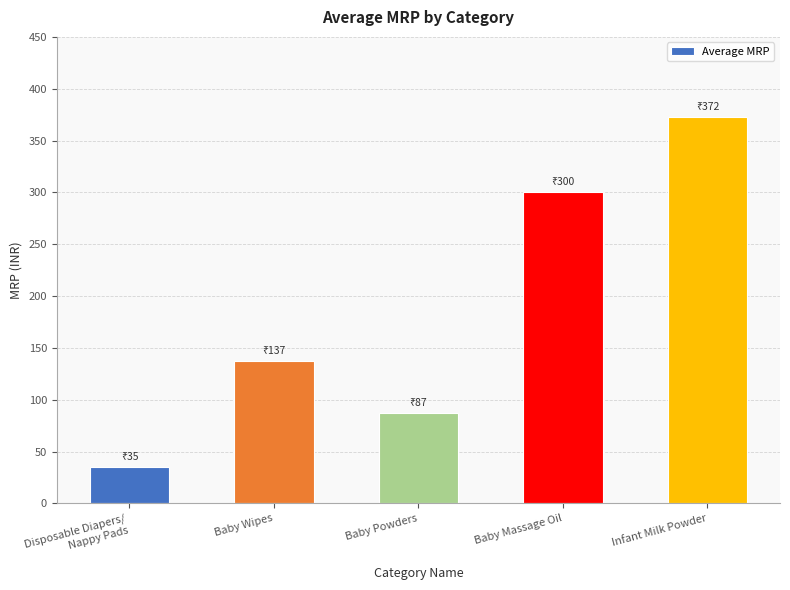

What is the ratio of the value at Baby Wipes to the value at Baby Powders?

1.6